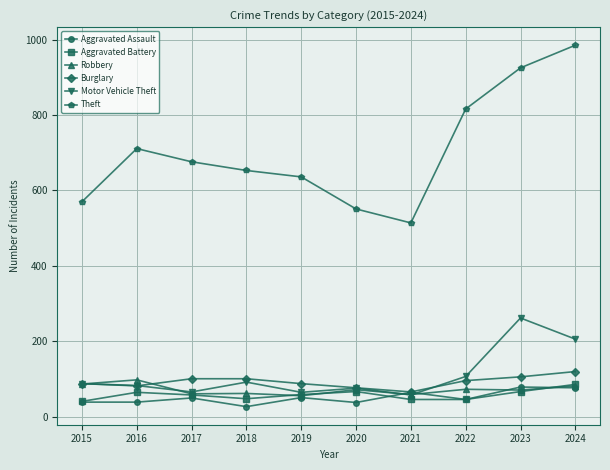

Is it true that Robbery equals 72 at 2020?

True